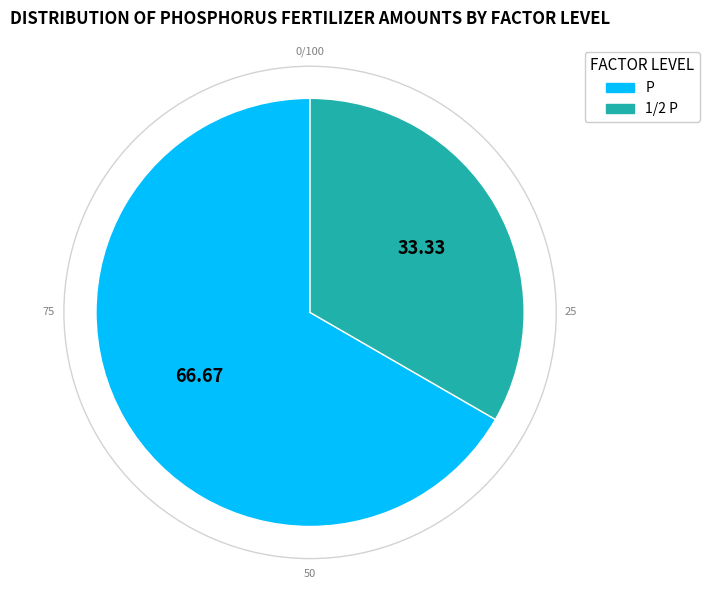

Is there a majority slice in this chart?

Yes